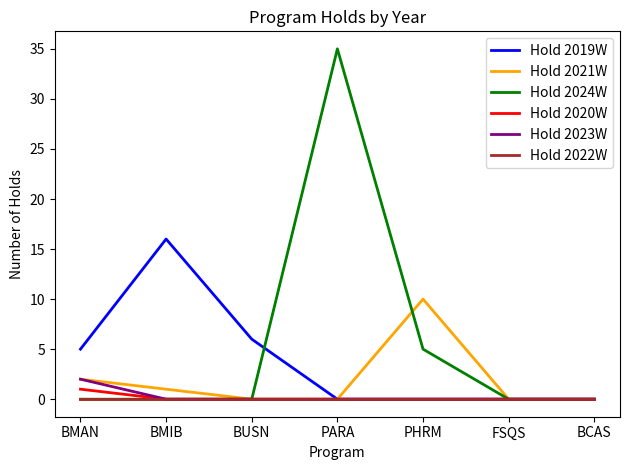

Does the chart display data point markers on the line(s)?

No